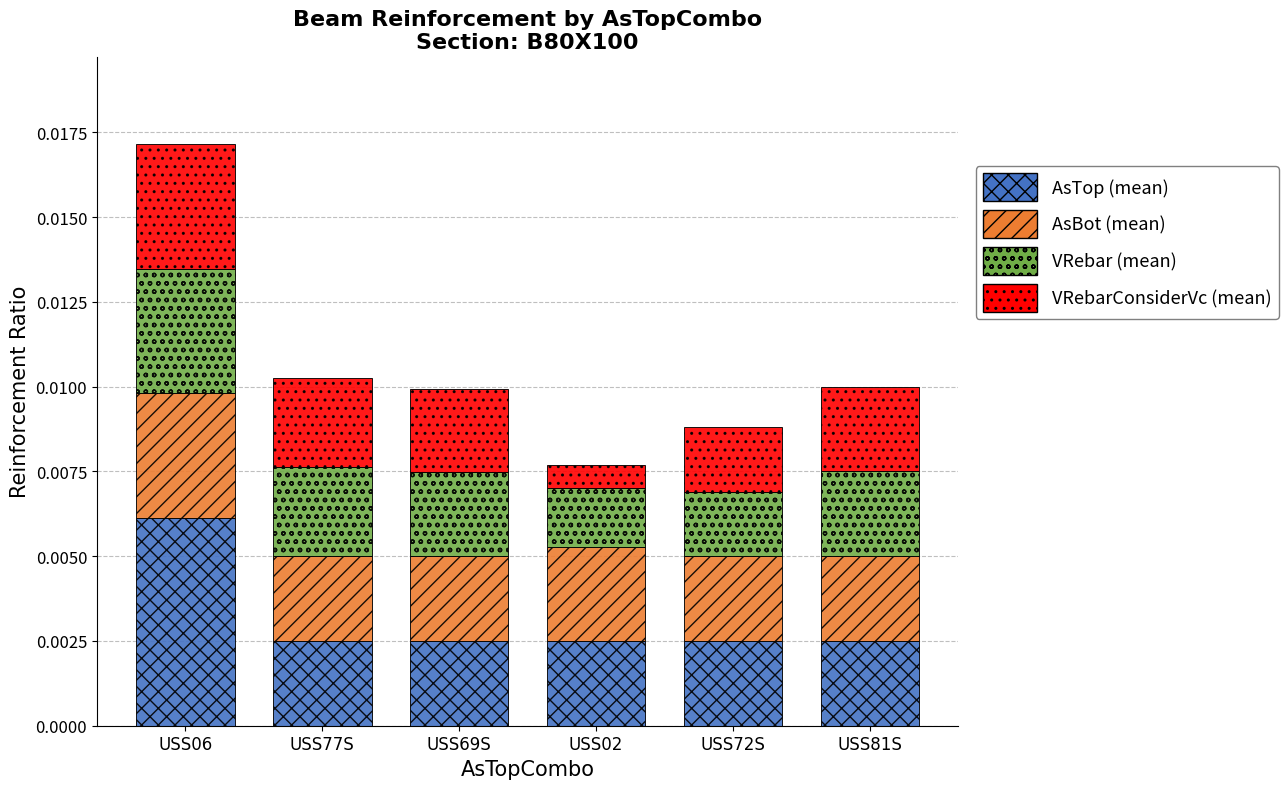

Which category has the highest value in the AsTop (mean) series?

USS06